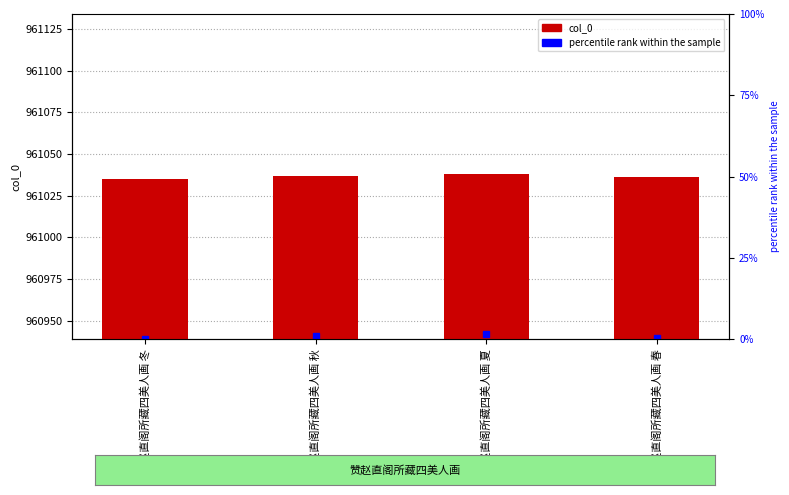

Read the value at 赞赵直阁所藏四美人画 冬.

961035